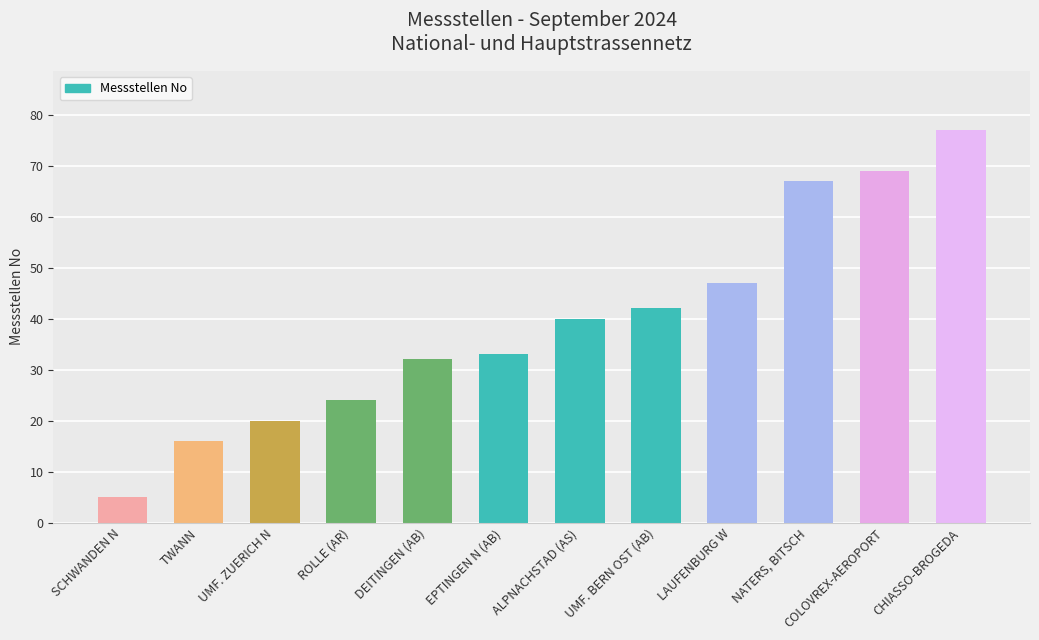

What is the sum of all values?

472